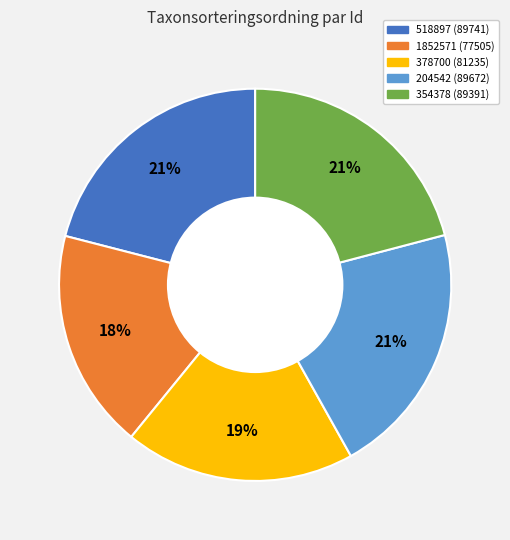

What is the ratio of the value at 354378 to the value at 1852571?

1.2